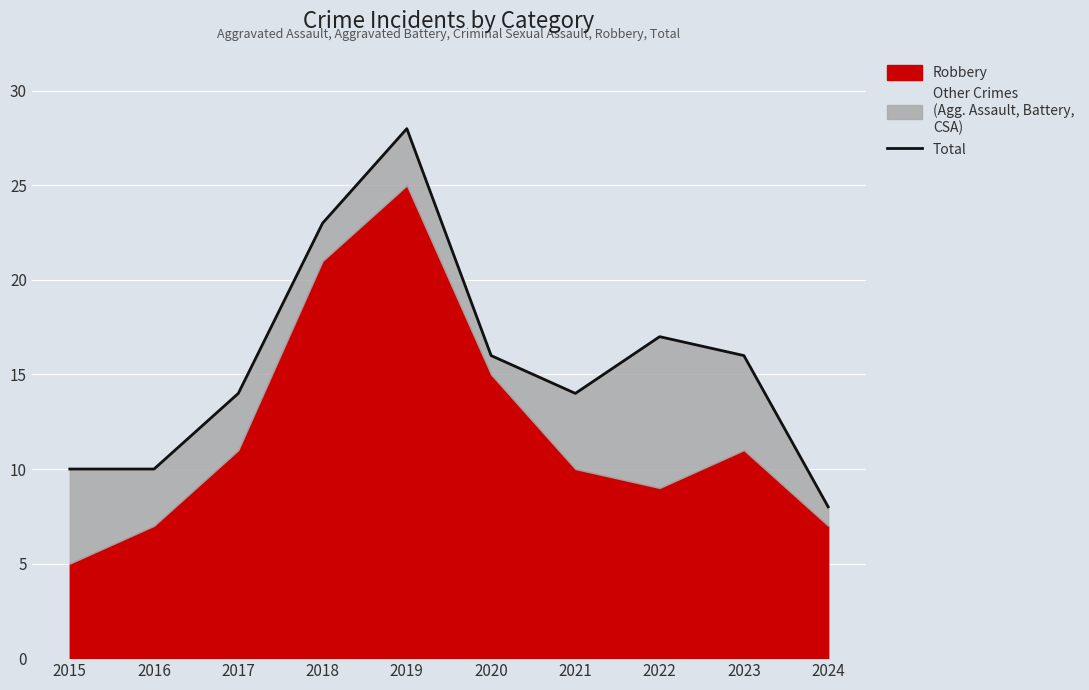

How many values are below 16?

5